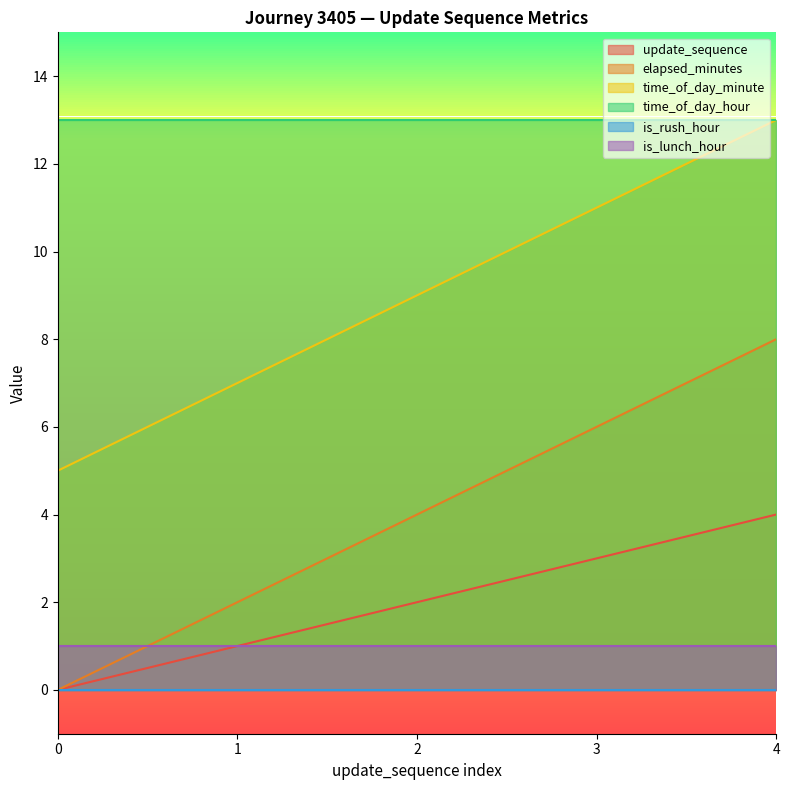

Which category has the highest value across all series?

4